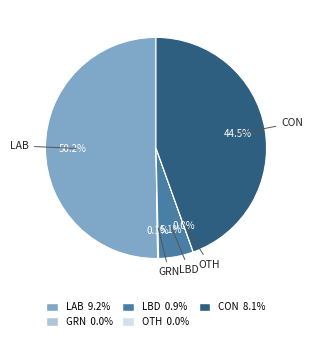

Between CON and LAB, which is larger?

LAB